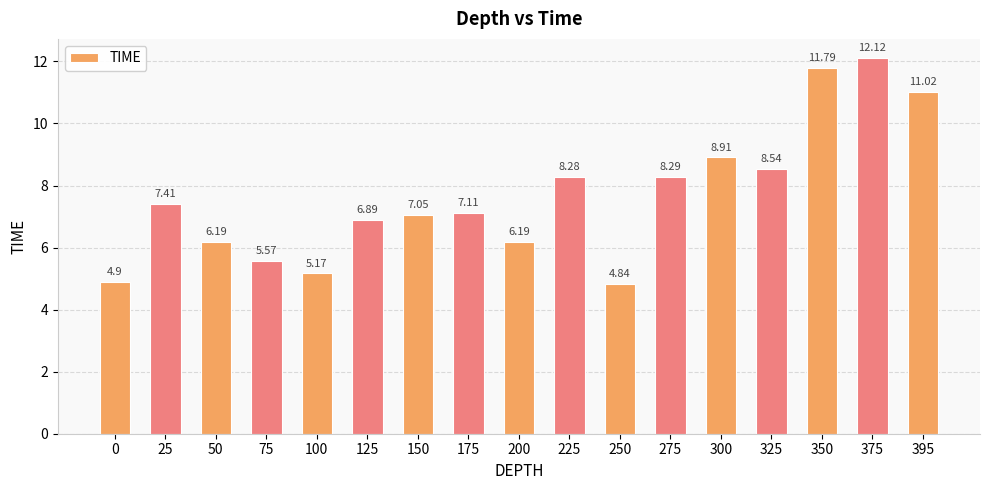

What is the difference between the values at 50 and 225?

2.1